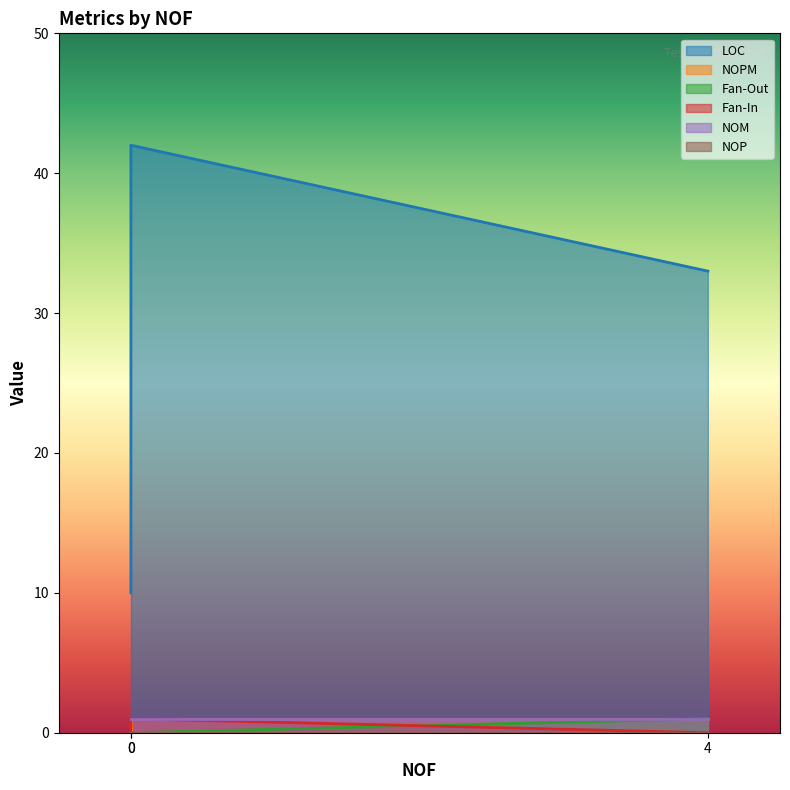

Read the Fan-Out value at 0.

1